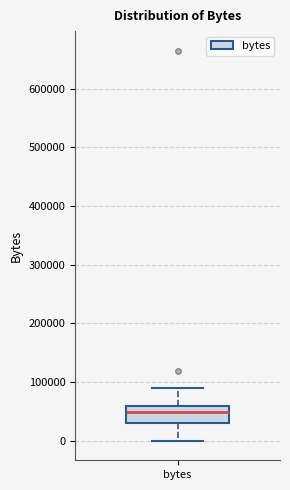

Where does the lower whisker of the box for bytes end on the y-axis? The values are not printed on the chart, so give them approximately, as read against the axis.

0